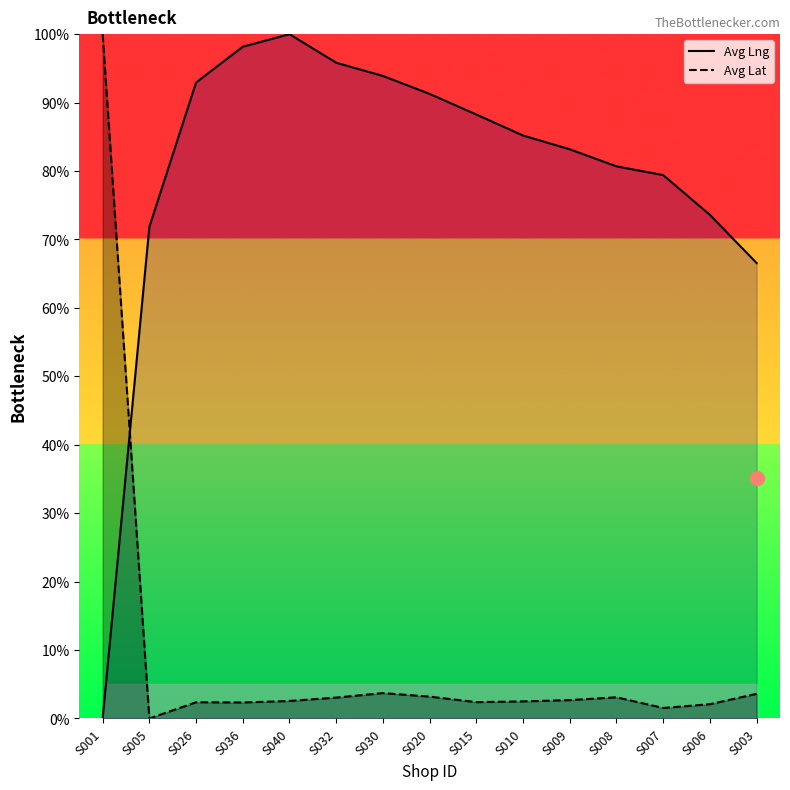

What is the label of the 5th point from the right?

S009